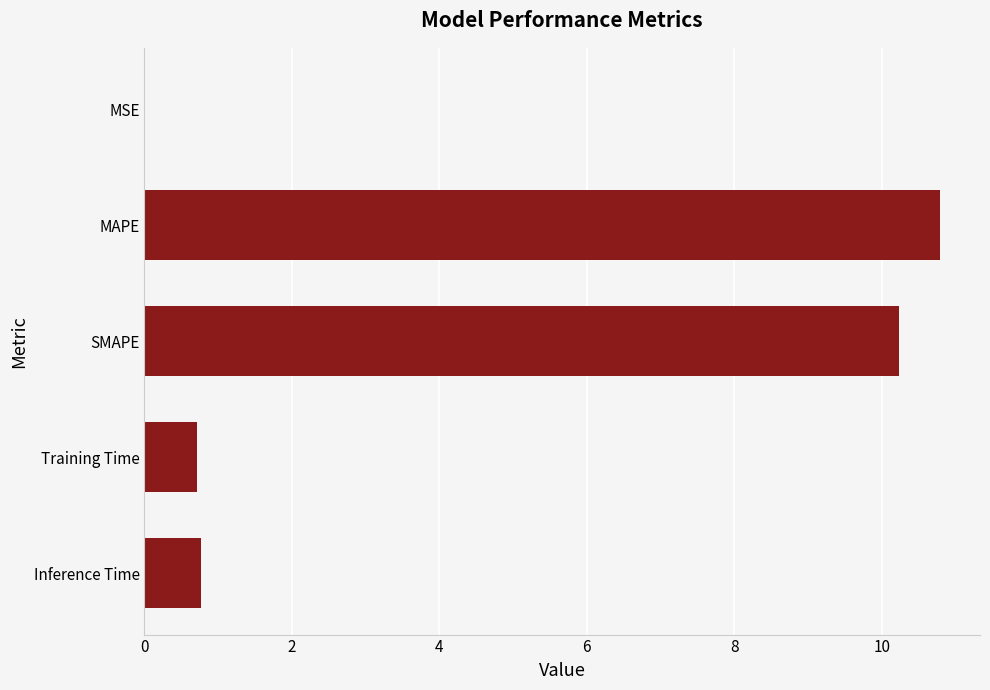

What is the sum of all values?

22.5